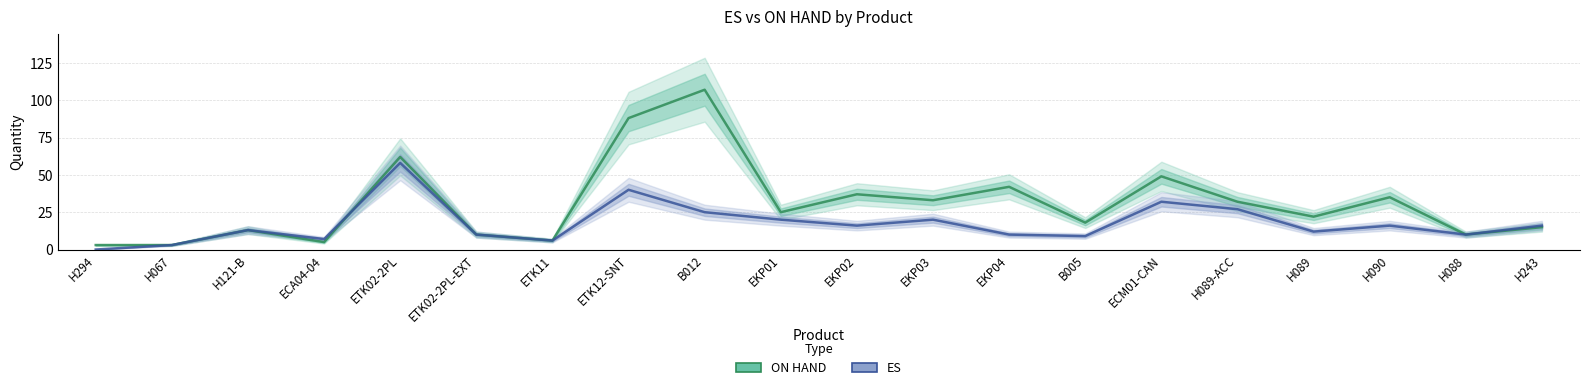

Is the value of ON HAND at ECM01-CAN greater than the value of ES at ECA04-04?

Yes